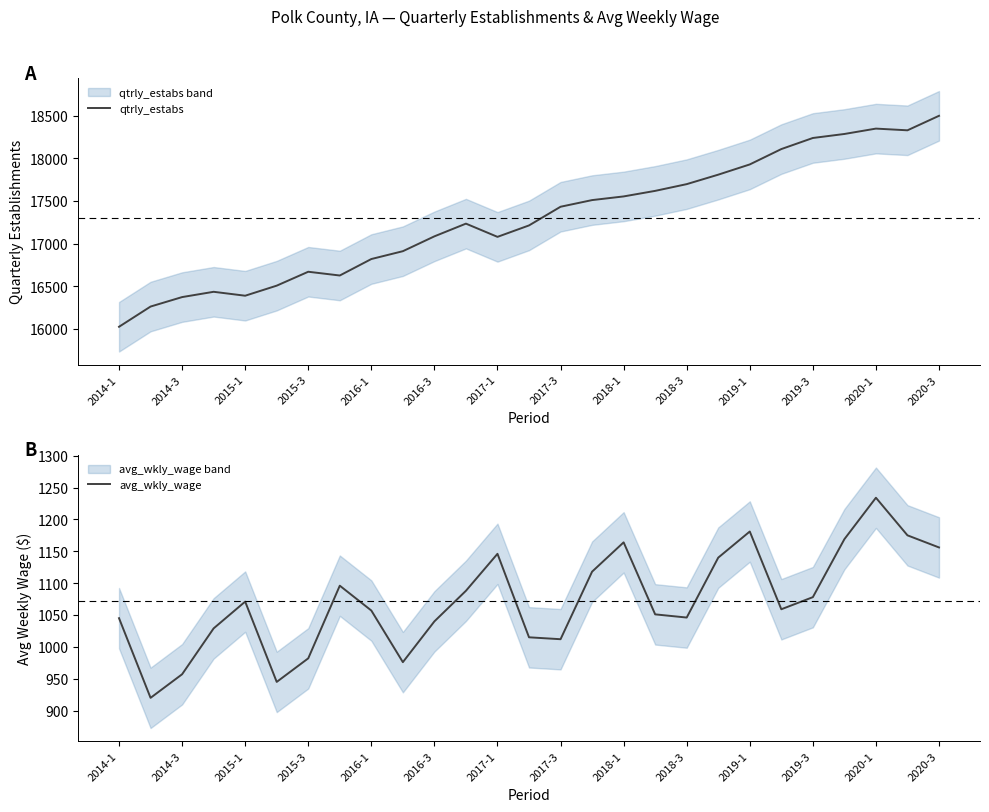

Where is the first local maximum for avg_wkly_wage?

2015-1